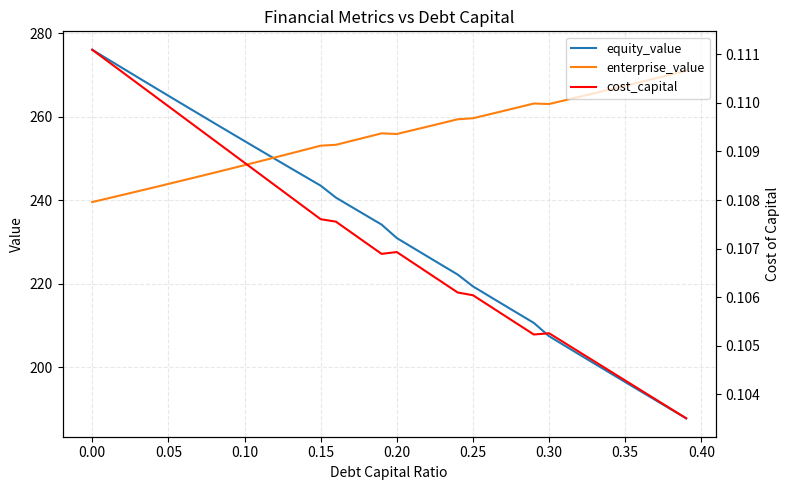

The value of enterprise_value at 0.35 is 267.4. True or false?

True